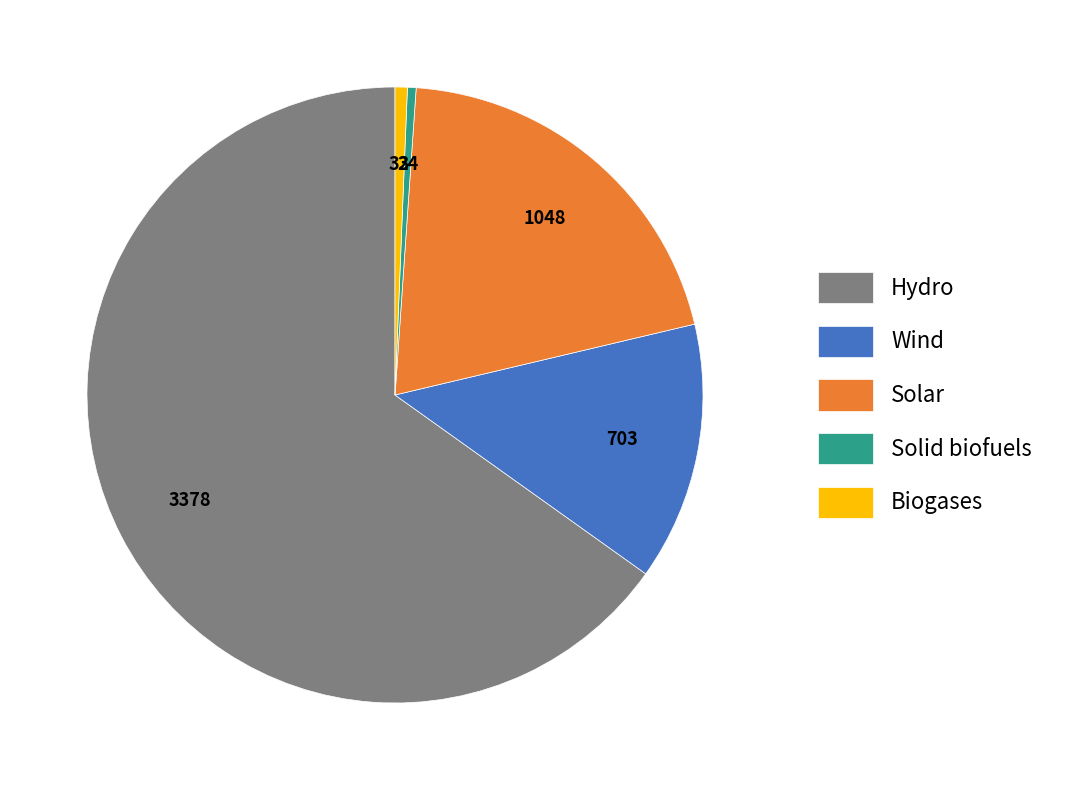

True or false: Wind accounts for 4% of the total.

False